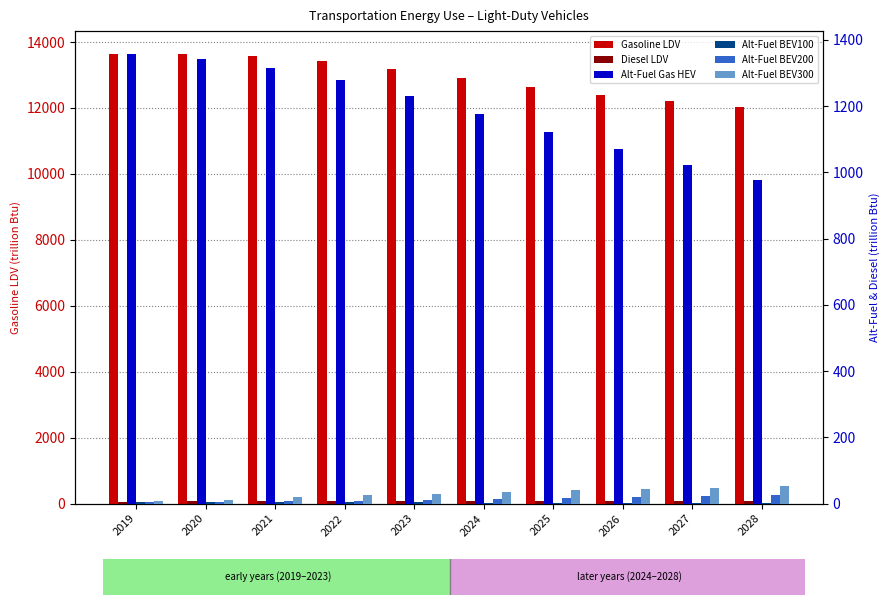

Read the Diesel LDV value at 2019.

64.0